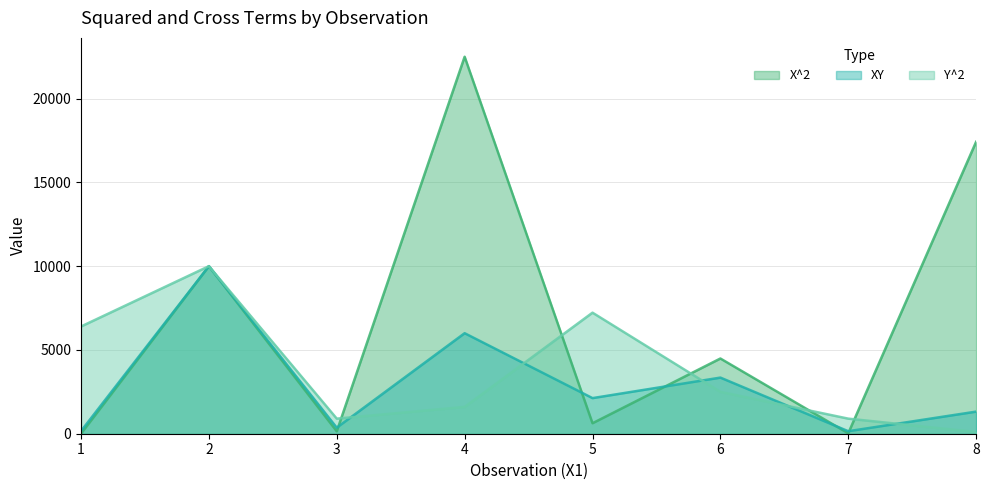

What is the maximum value shown in the chart?

22500